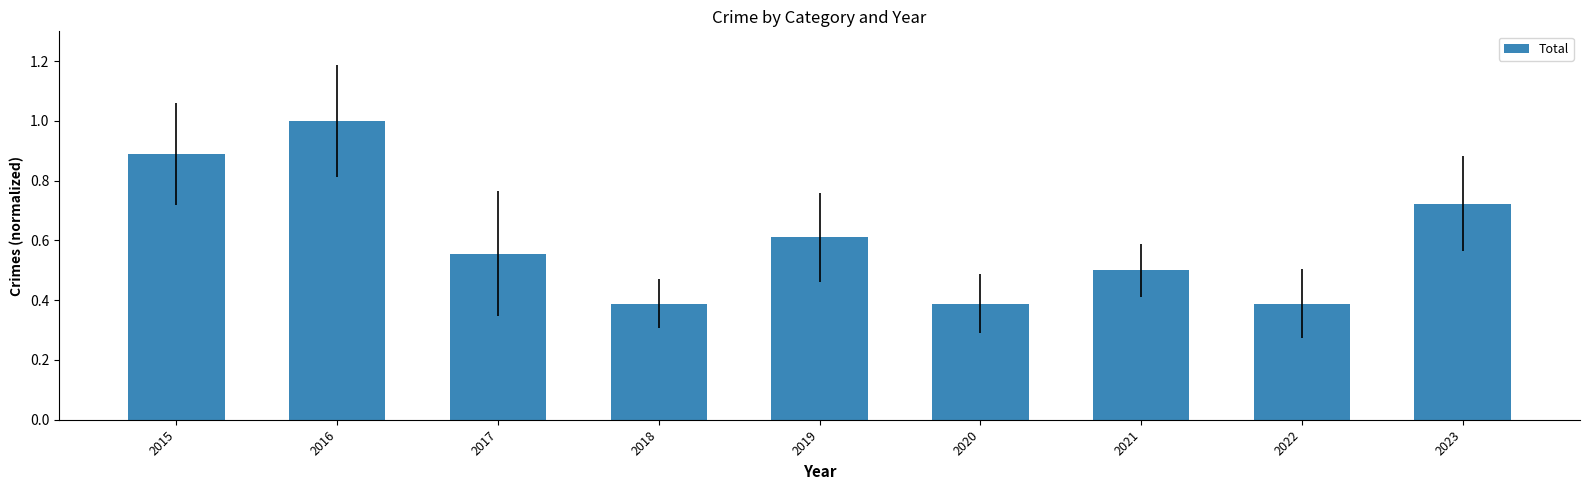

True or false: the data shows 1.0 at 2023.

False